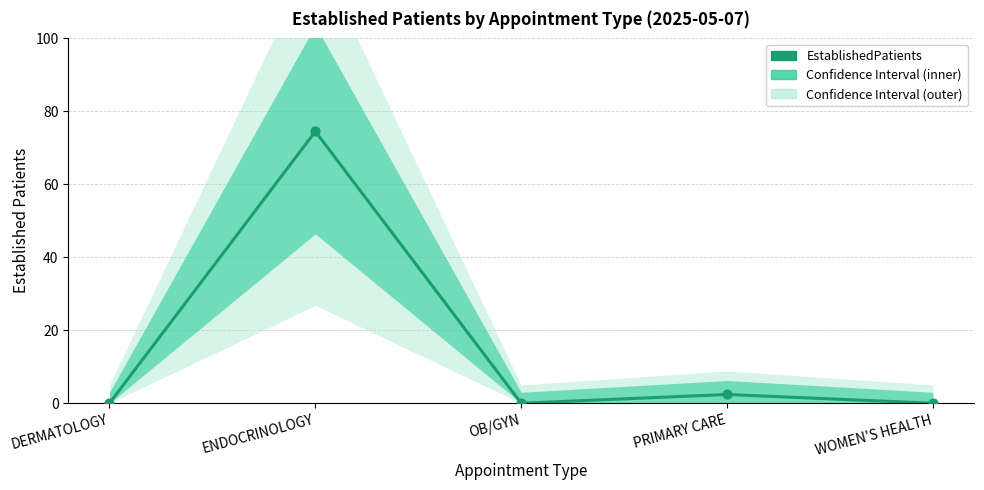

Between OB/GYN and WOMEN'S HEALTH, which is larger?

OB/GYN